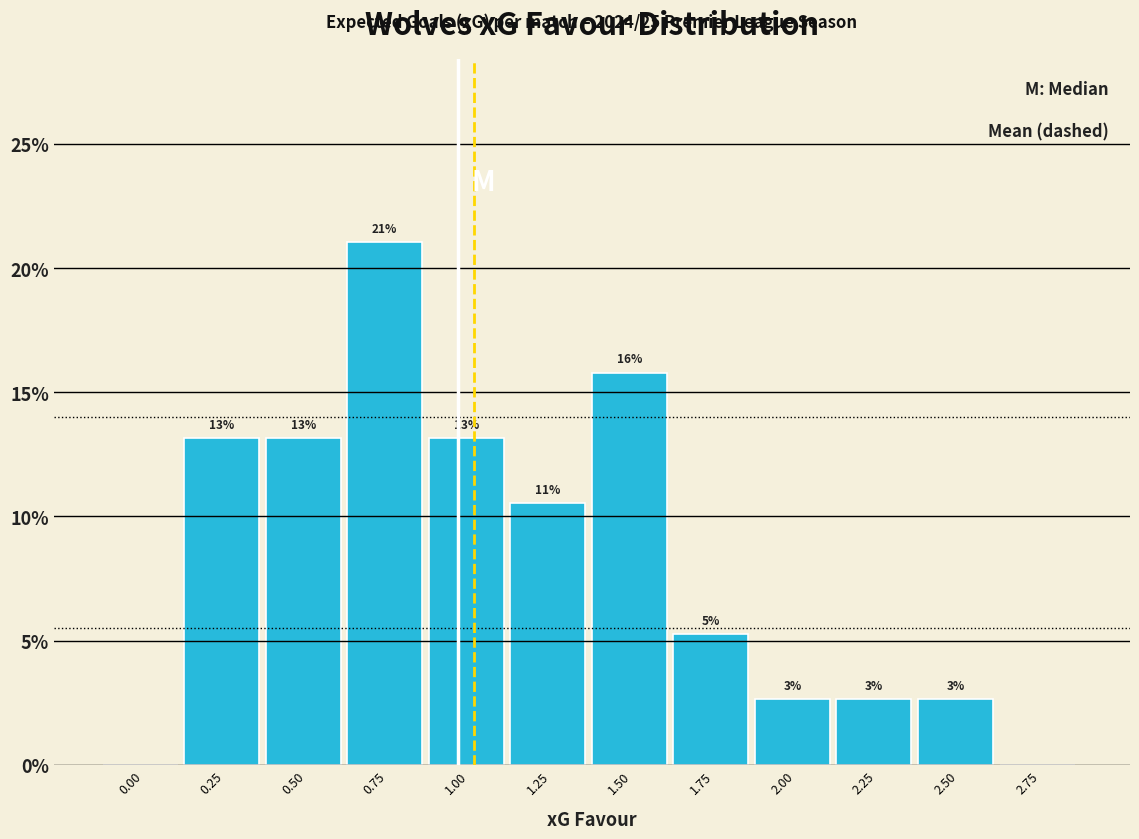

Are the bars horizontal?

No